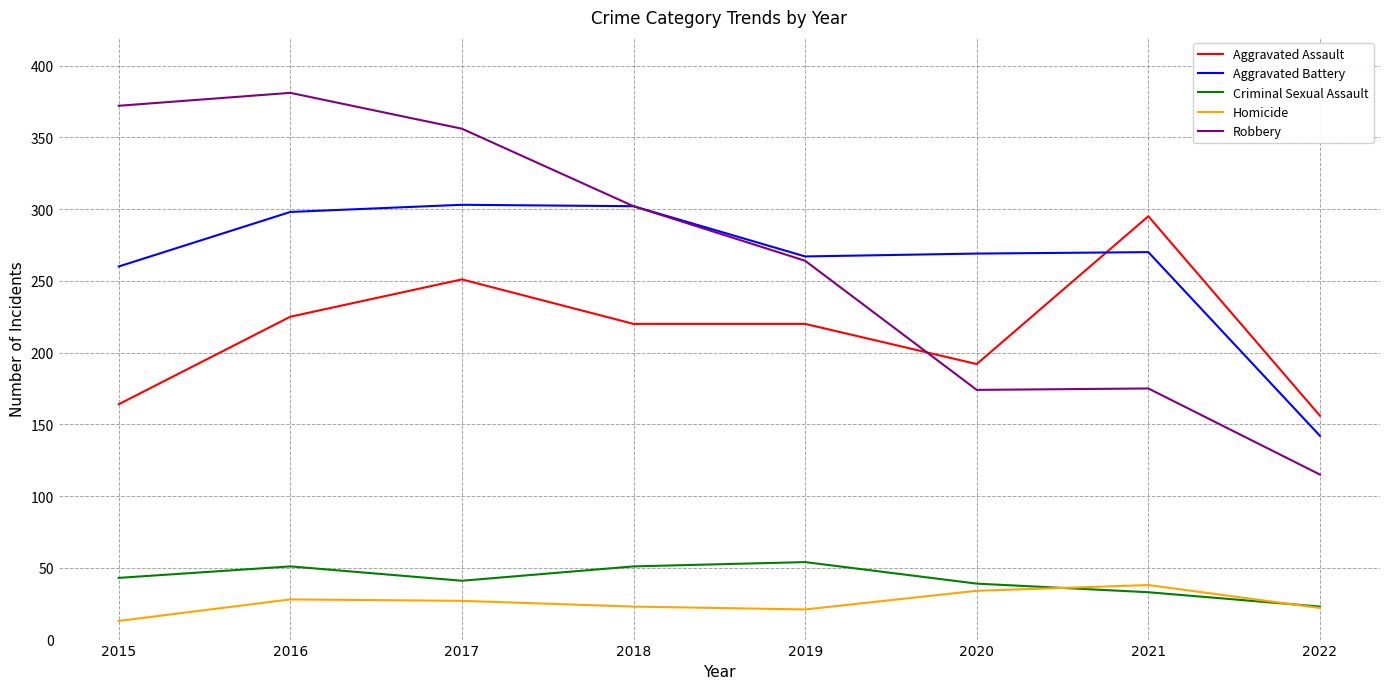

What is the smallest value displayed?

13